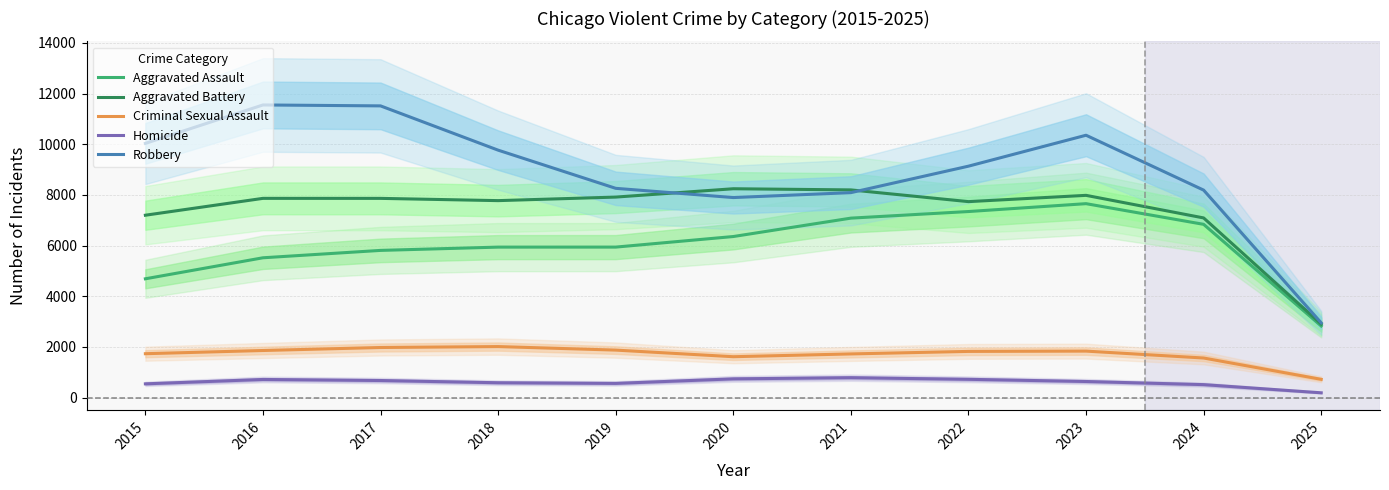

True or false: Homicide has a value of 882.6 at 2018.

False